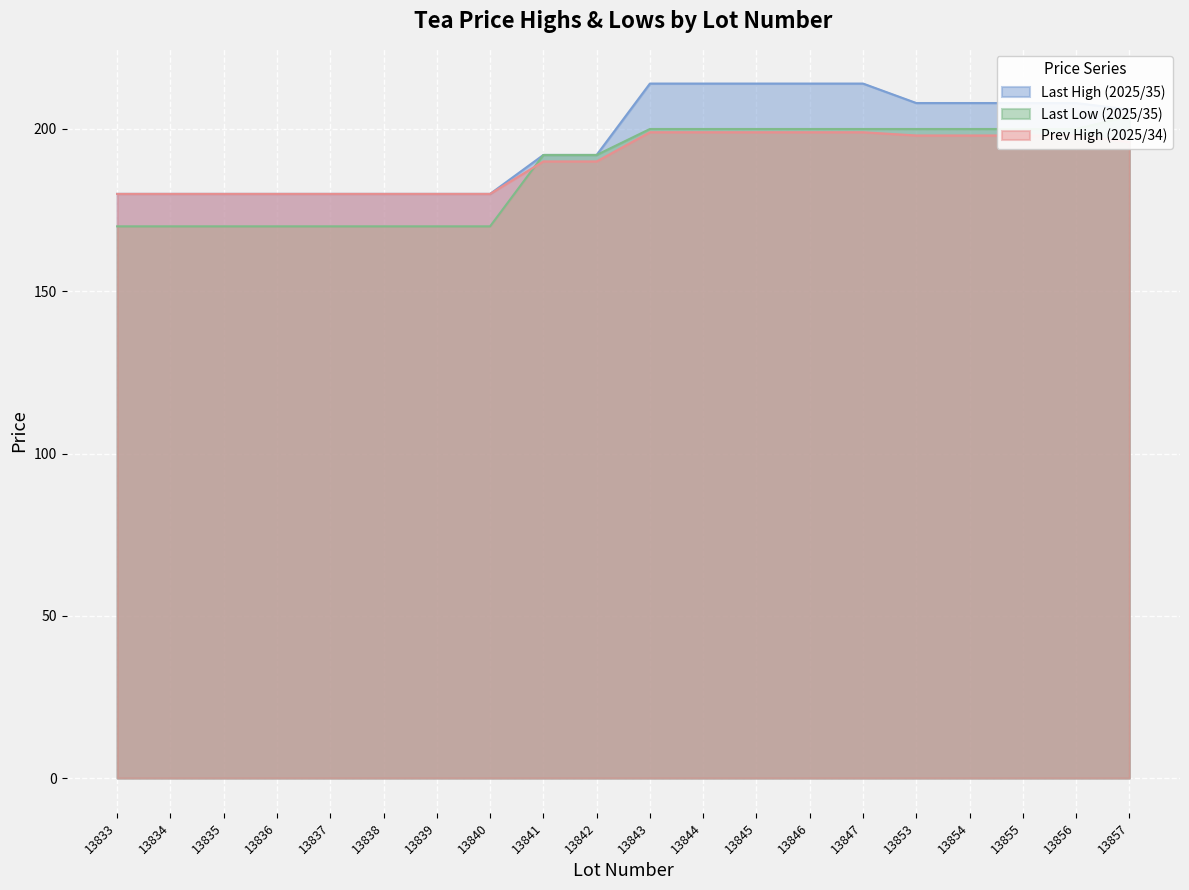

What is the value of the Last High (2025/35) point at the 1st from the left?

180